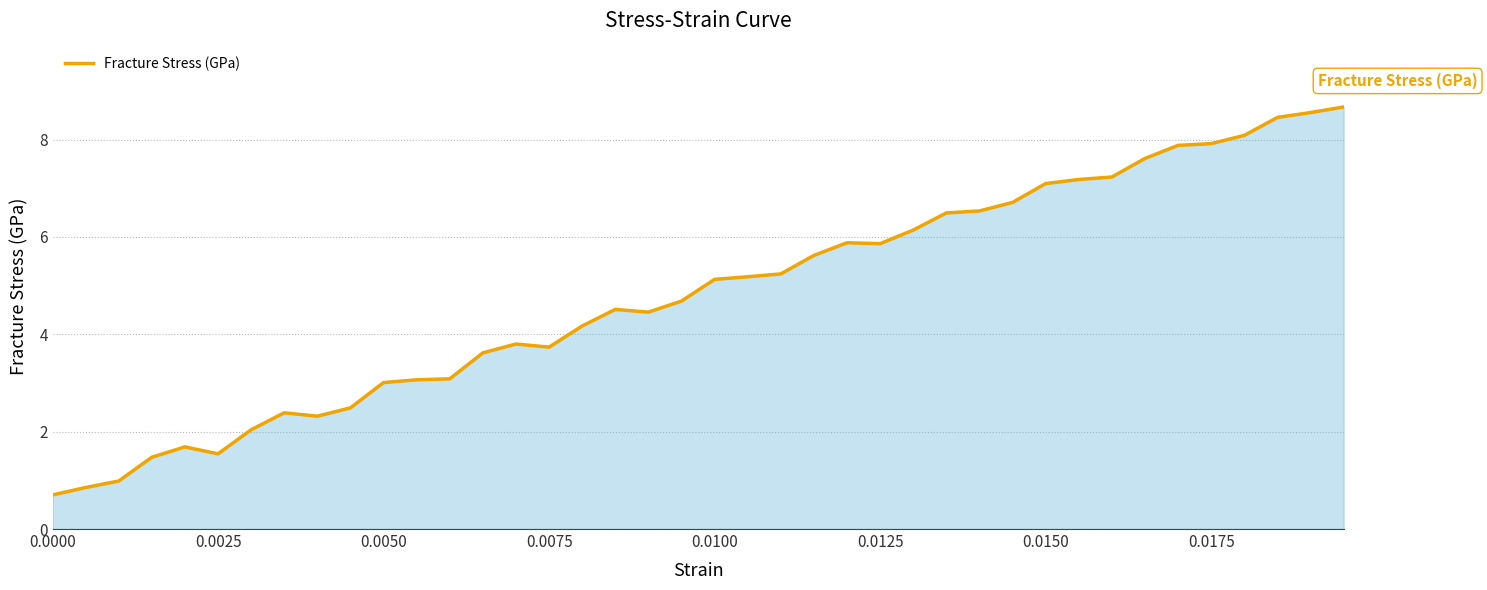

What is the maximum value shown in the chart?

8.7